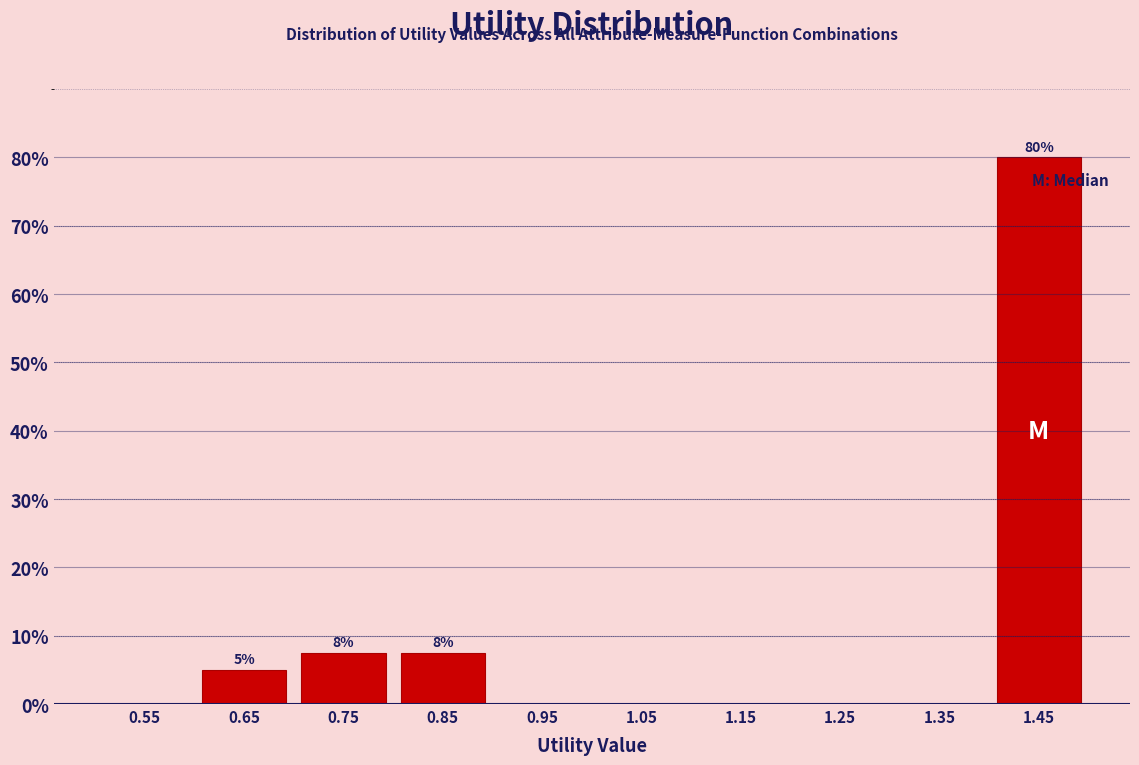

Over which range of the x-axis is the bar tallest?

1.4 to 1.5